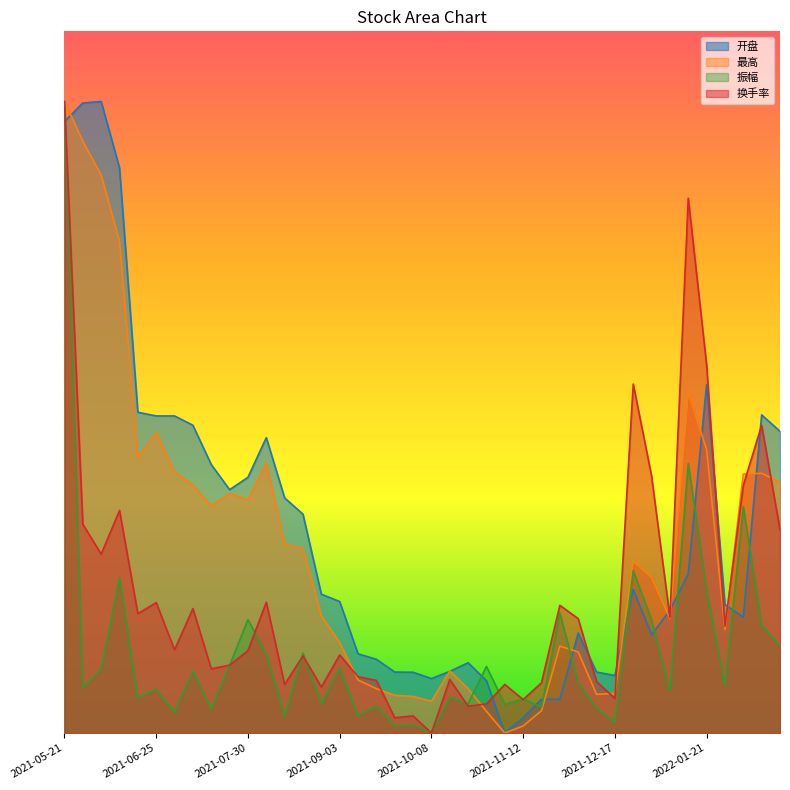

Which series has the widest spread of values?

开盘